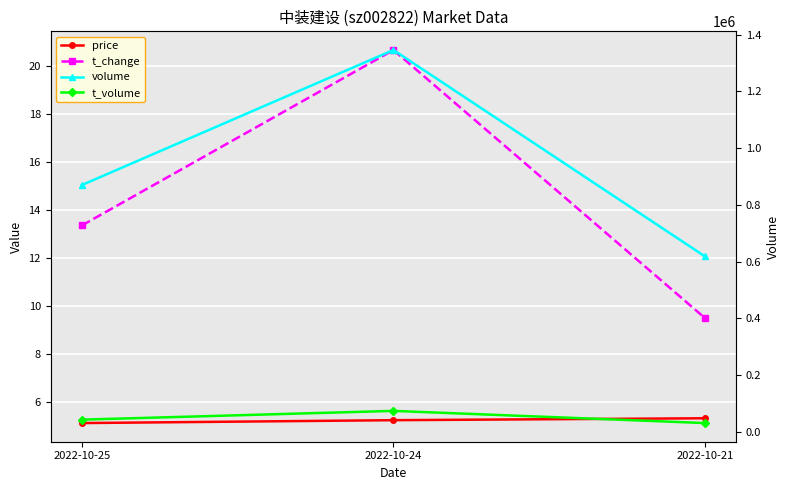

What is the difference between the highest and lowest values at 2022-10-21?

618243.7